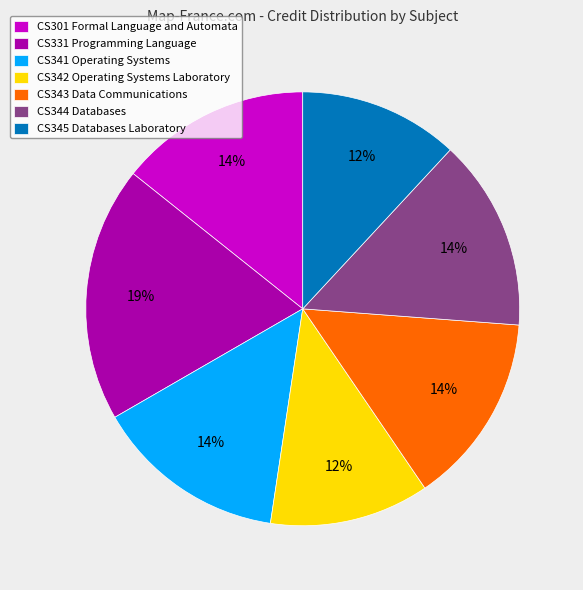

Count the number of slices in the pie.

7